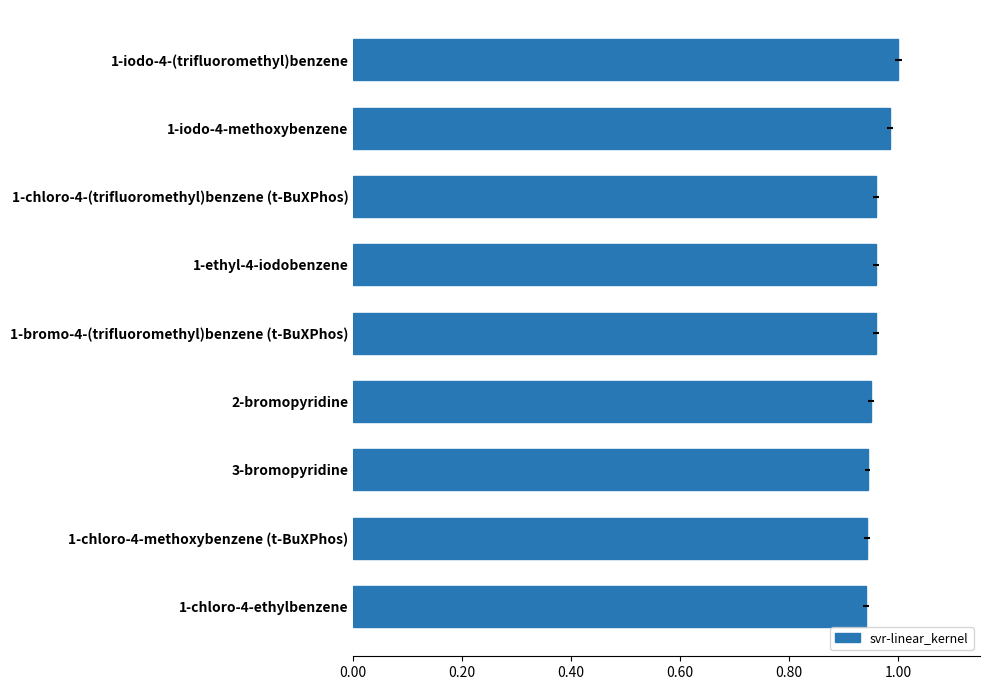

What is the sum of all values?

8.6